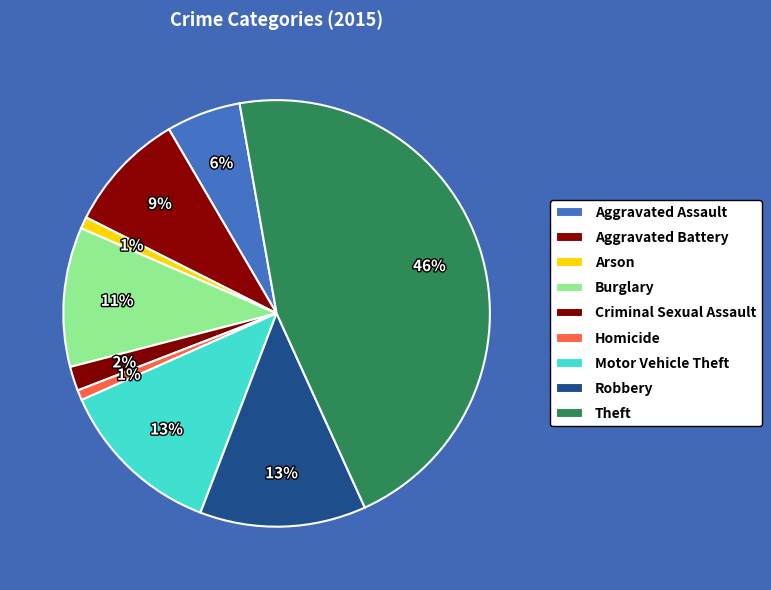

What percentage is the Arson slice, to the nearest percent?

1%